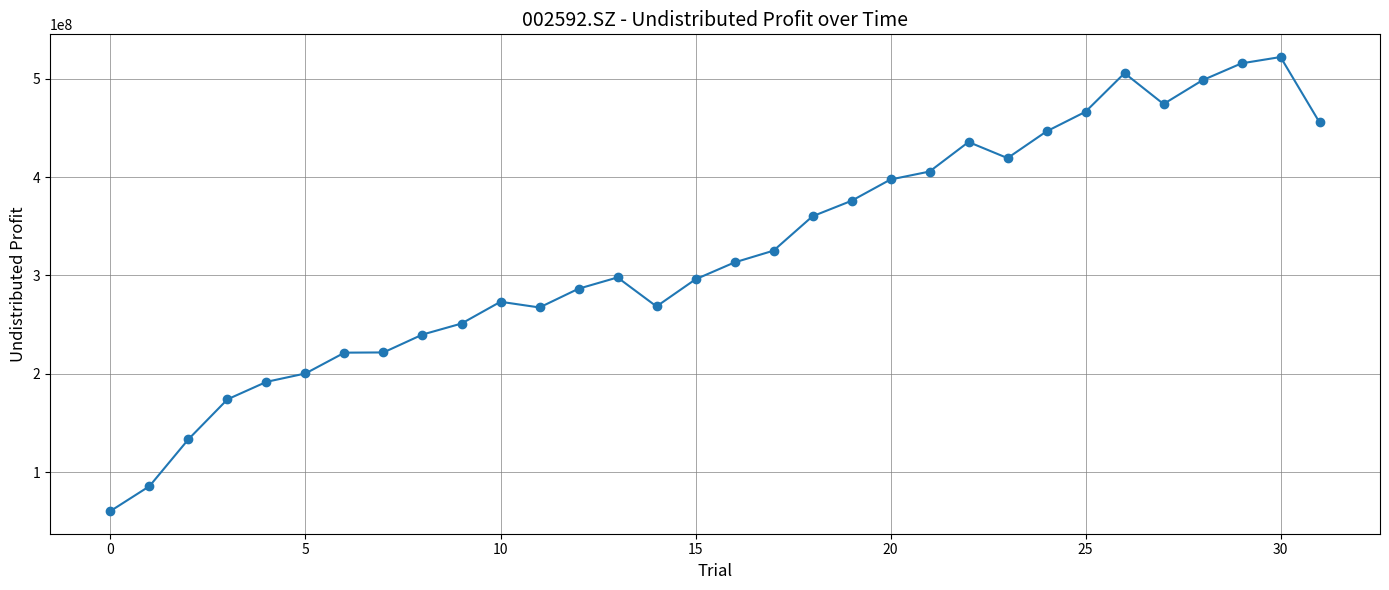

What is the smallest value displayed?

60291618.3